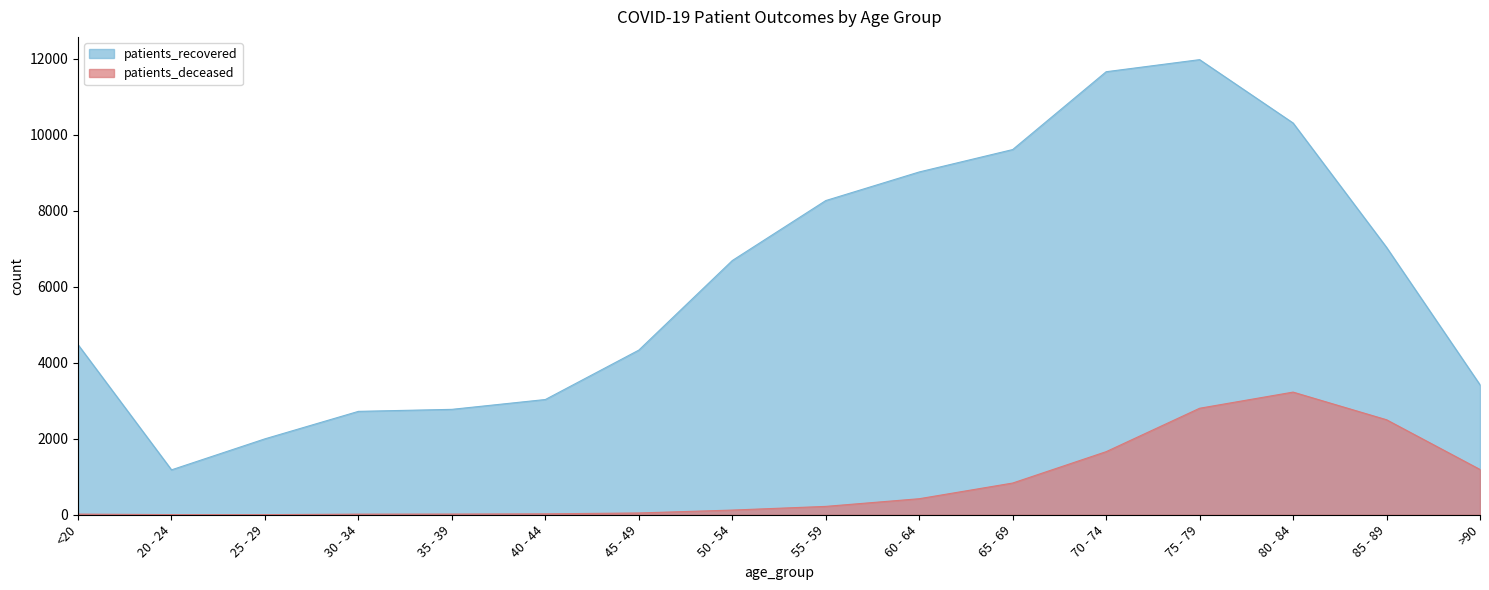

True or false: patients_deceased has more than 0 points higher than both neighbors.

True